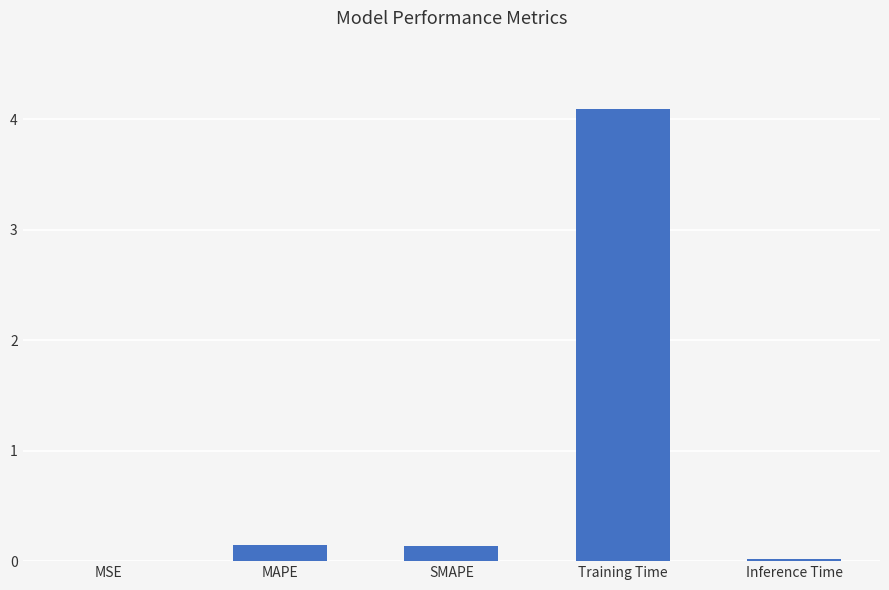

What is the change in value from MSE to Training Time?

+4.1